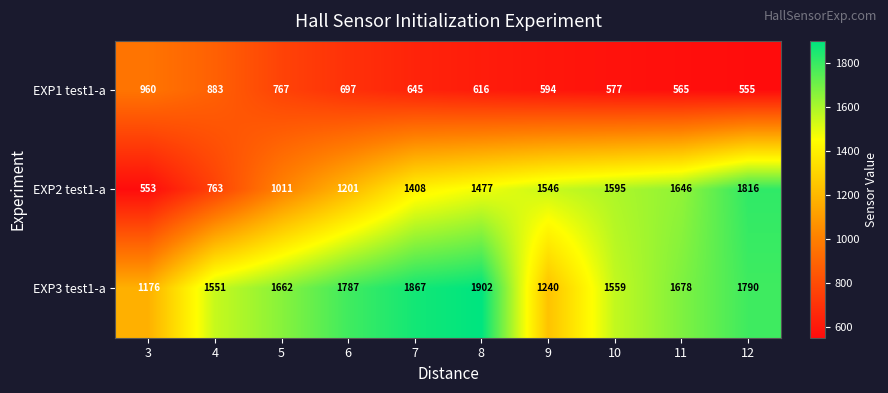

What is the difference between the maximum and minimum values in the EXP2 test1-a series?

1263